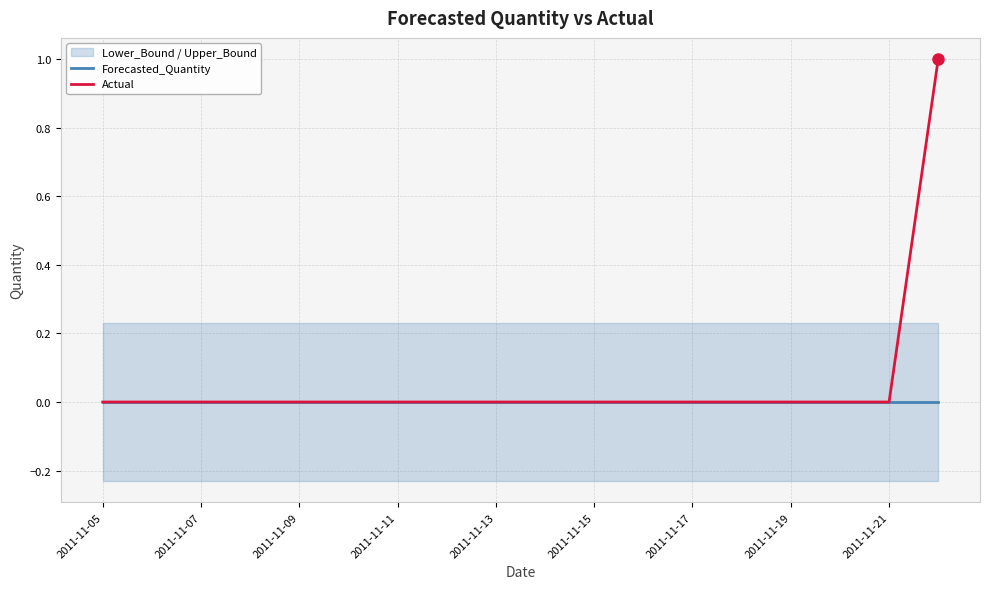

Which series changed the most between 11 and 15?

Forecasted_Quantity